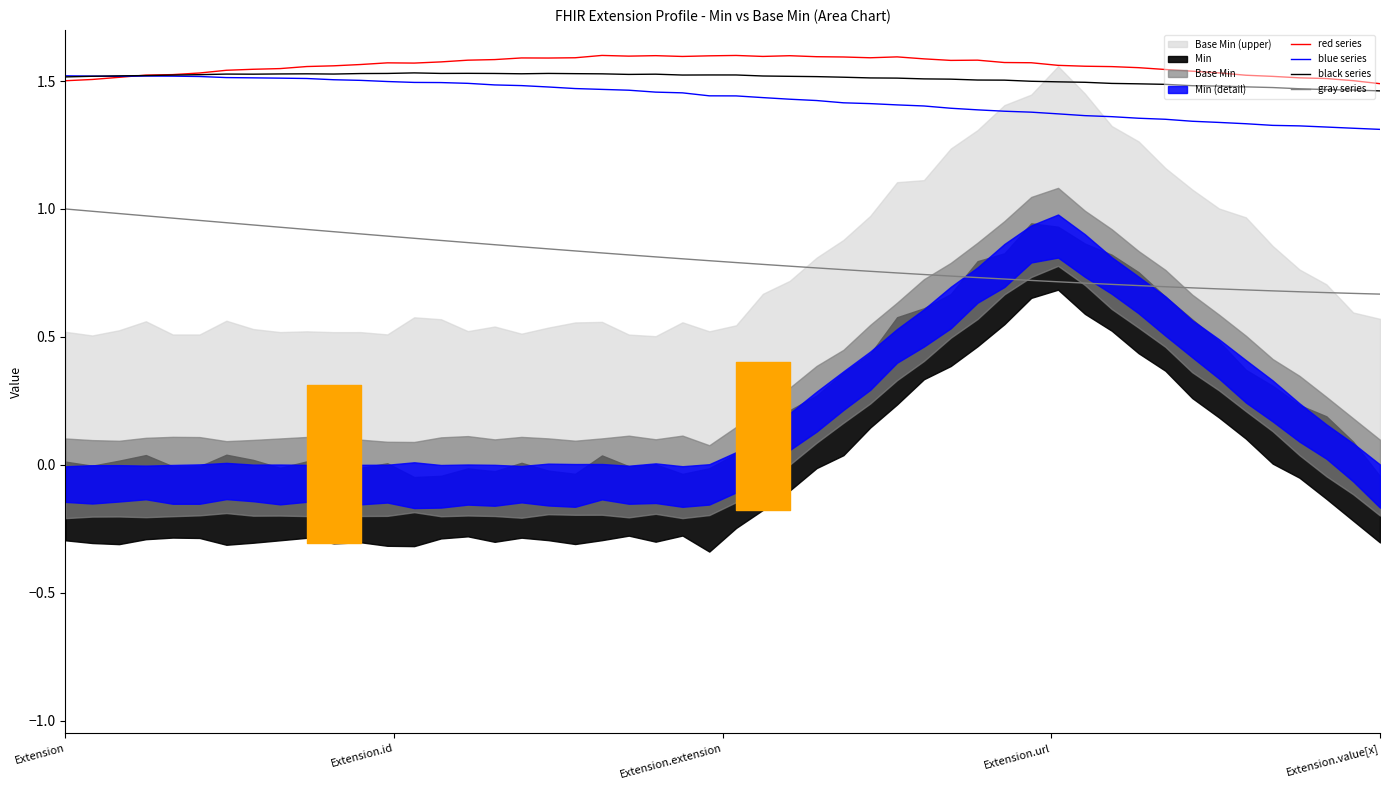

What is the label of the 1st point from the left?

Extension